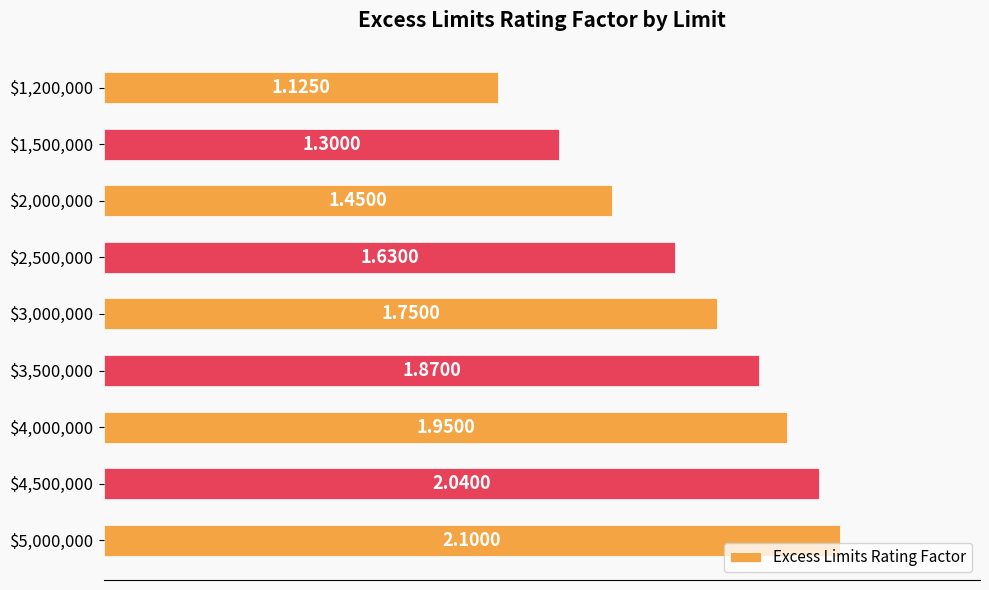

Does the chart contain any negative values?

No